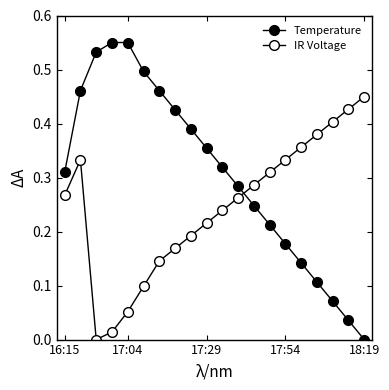

How many values in Temperature are above zero?

19